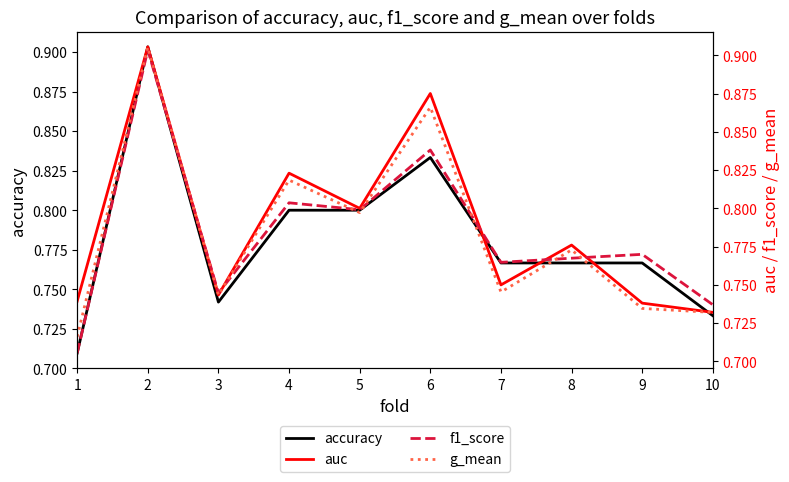

Reading left to right, transcribe all the data shown in this chart.

accuracy: 0.7	0.9	0.7	0.8	0.8	0.8	0.8	0.8	0.8	0.7
auc: 0.7	0.9	0.7	0.8	0.8	0.9	0.8	0.8	0.7	0.7
f1_score: 0.7	0.9	0.7	0.8	0.8	0.8	0.8	0.8	0.8	0.7
g_mean: 0.7	0.9	0.7	0.8	0.8	0.9	0.7	0.8	0.7	0.7